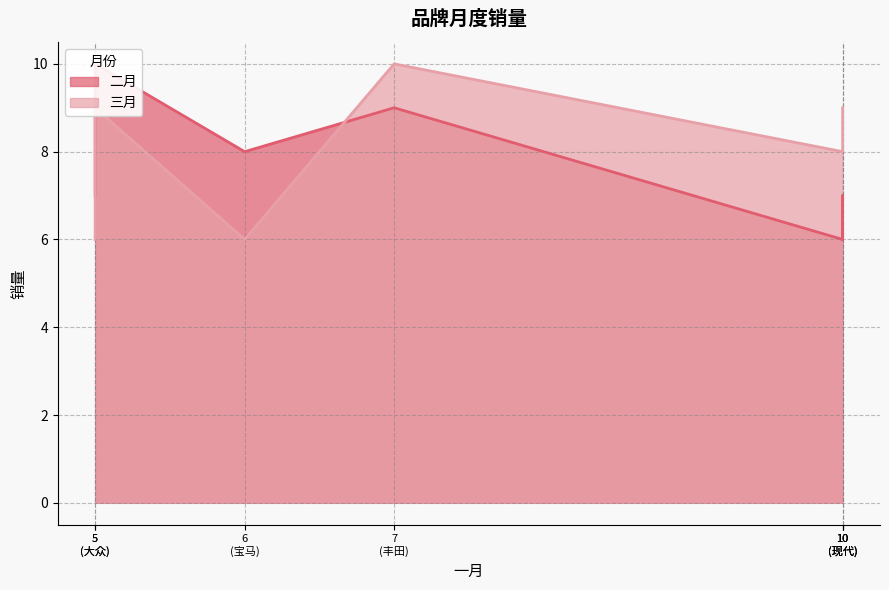

How many distinct data groups are displayed?

2